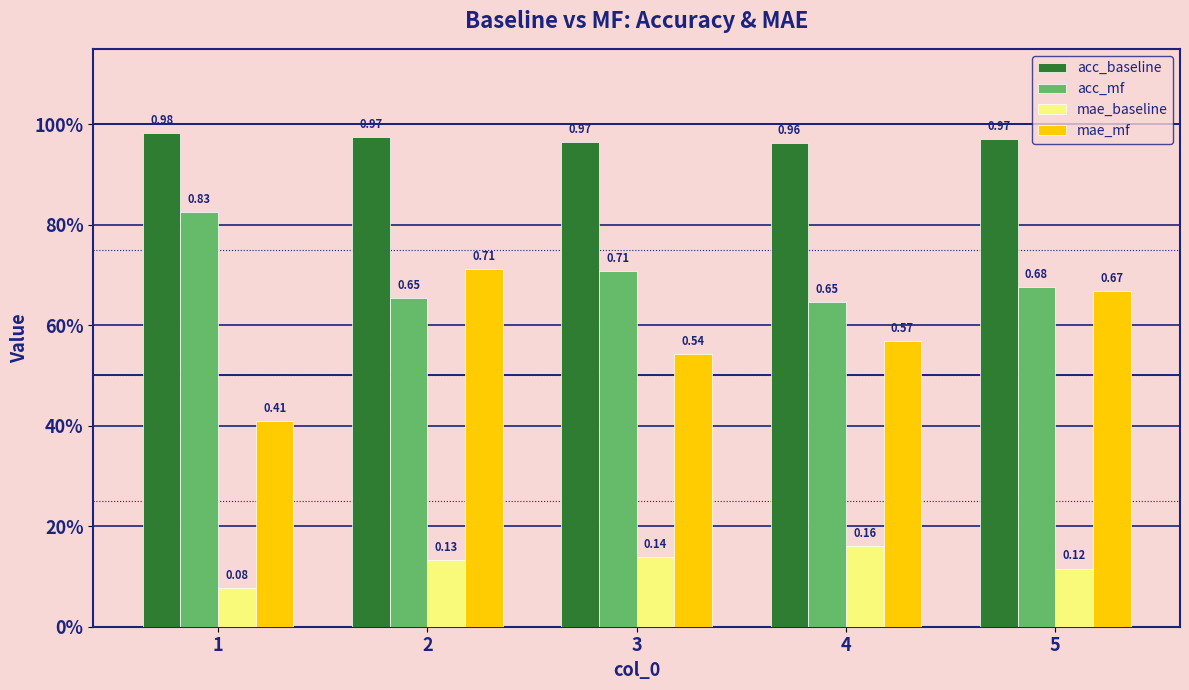

At how many categories does at least one series exceed 0?

5